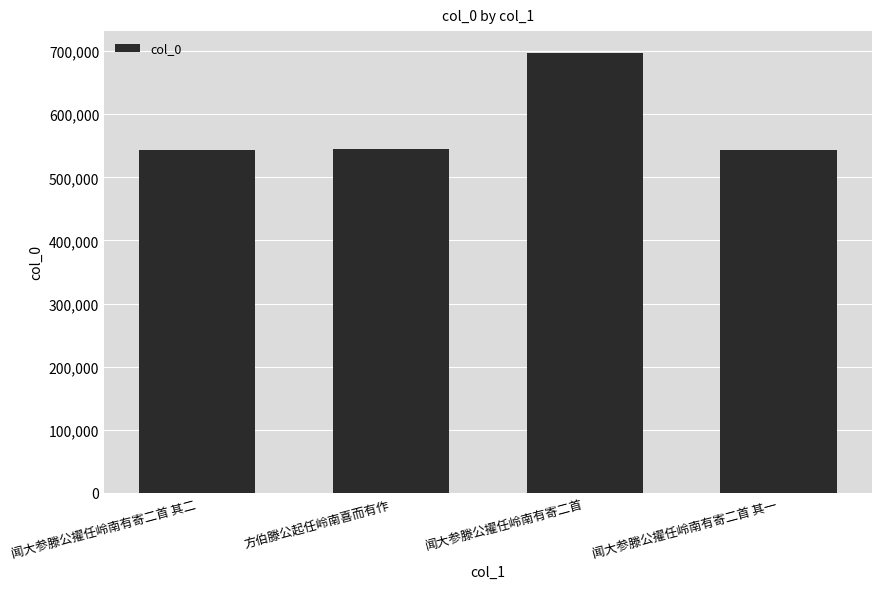

What is the change in value from 闻大参滕公擢任岭南有寄二首 其二 to 闻大参滕公擢任岭南有寄二首?

+153267